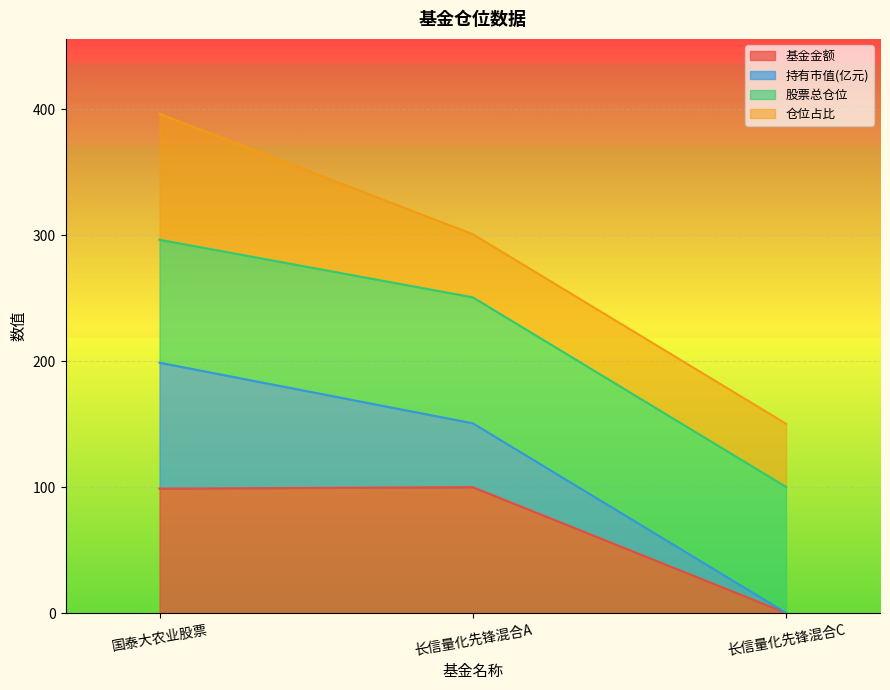

What is the spread (max minus min) of values at 长信量化先锋混合C?

150.2